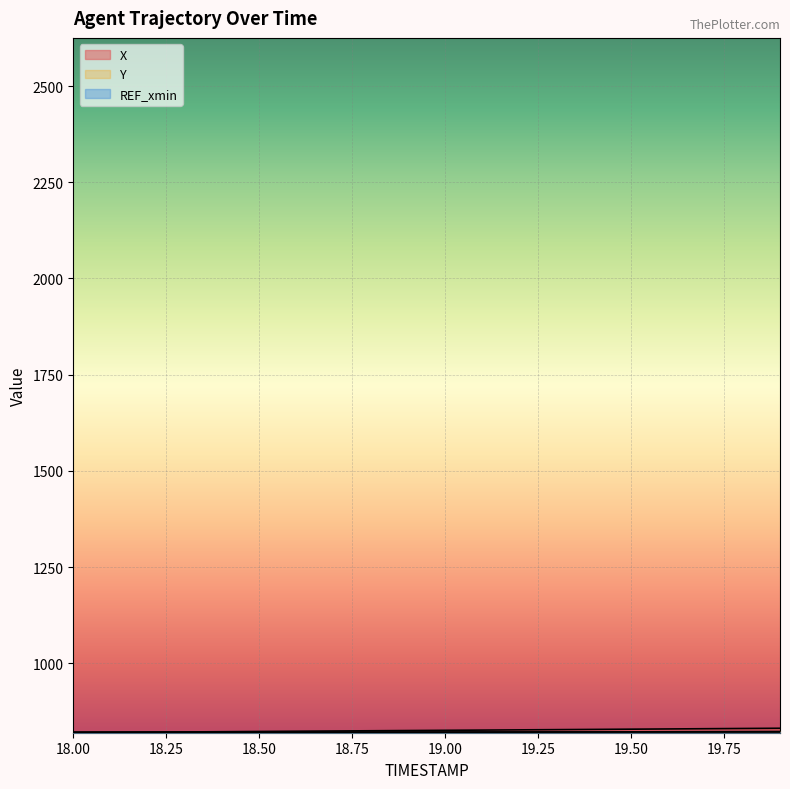

What is the difference between the X values at 19.4 and 18.7?

4.1